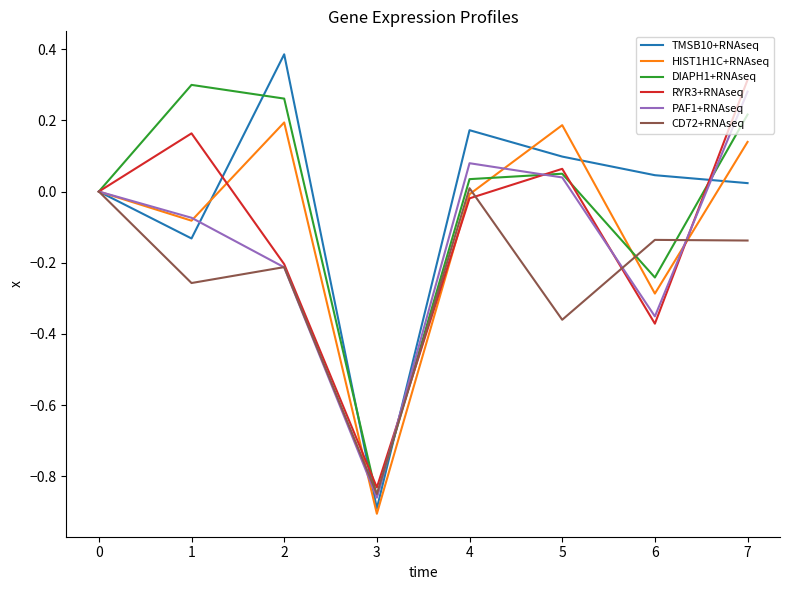

What is the total value across all series at 3?

-5.2